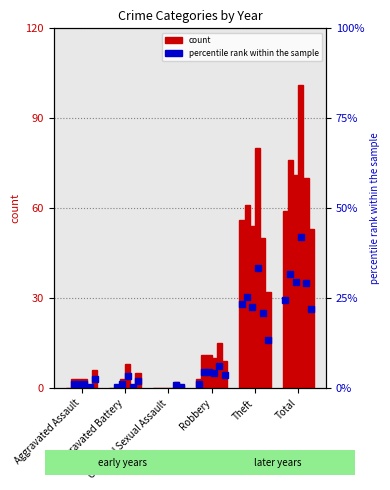

Is the value of 2020 at Aggravated Battery greater than the value of 2017 at Aggravated Assault?

Yes